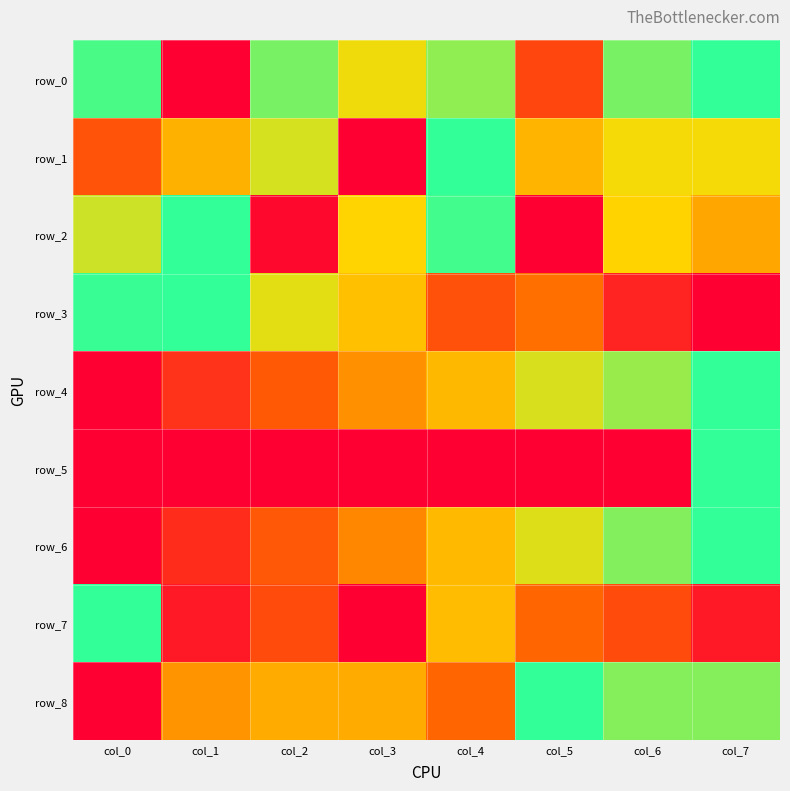

Reading left to right, transcribe all the data shown in this chart.

row_0: 1.0	0.0	0.9	0.7	0.8	0.2	0.9	1.0
row_1: 0.3	0.6	0.7	0.0	1.0	0.6	0.7	0.7
row_2: 0.7	1.0	0.0	0.7	1.0	0.0	0.7	0.5
row_3: 1.0	1.0	0.7	0.6	0.3	0.4	0.1	0.0
row_4: 0.0	0.2	0.3	0.5	0.6	0.7	0.8	1.0
row_5: 0.0	0.0	0.0	0.0	0.0	0.0	0.0	1.0
row_6: 0.0	0.1	0.3	0.4	0.6	0.7	0.9	1.0
row_7: 1.0	0.1	0.2	0.0	0.6	0.3	0.2	0.1
row_8: 0.0	0.5	0.5	0.5	0.3	1.0	0.9	0.9